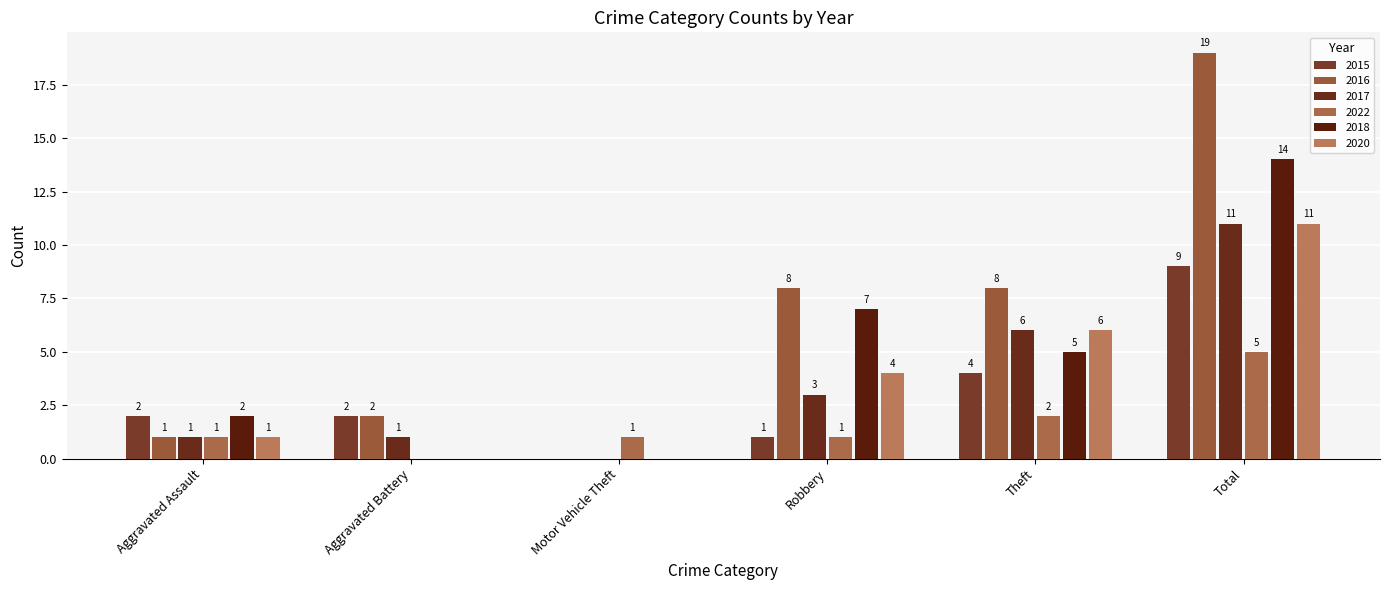

How many values in 2020 are above zero?

4